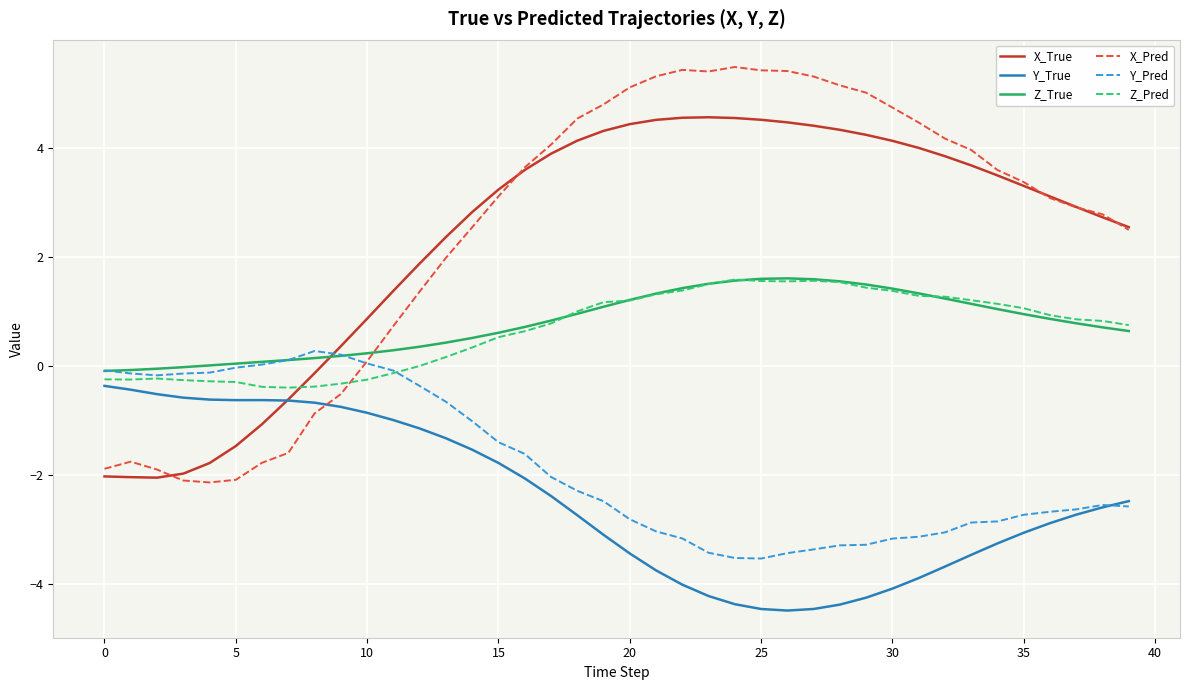

Count the number of data series in this chart.

6